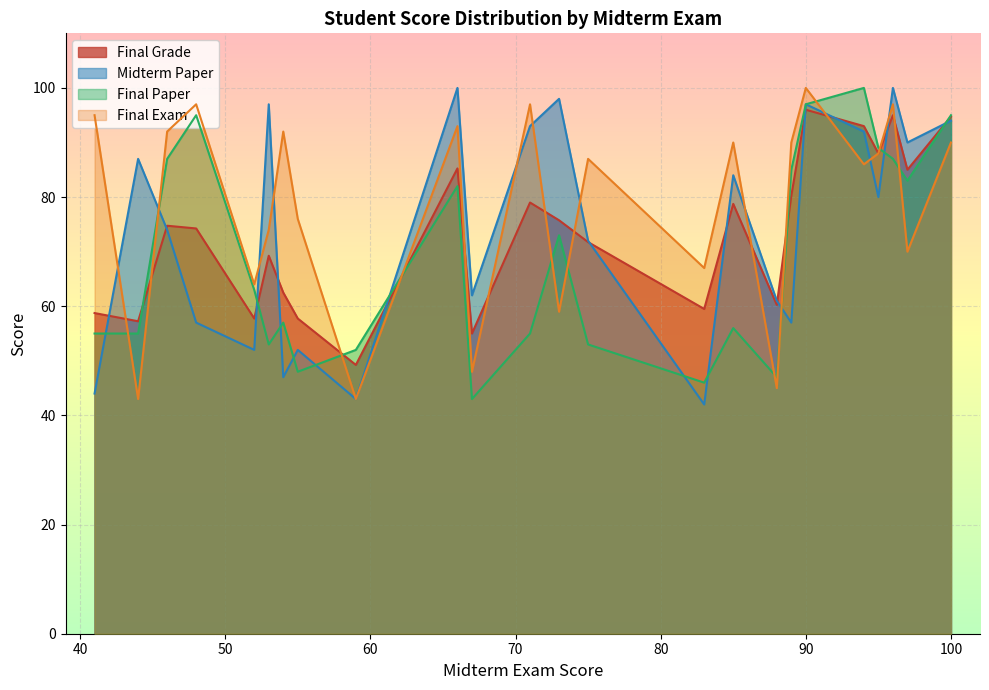

True or false: Final Grade and Midterm Paper intersect in this chart.

True